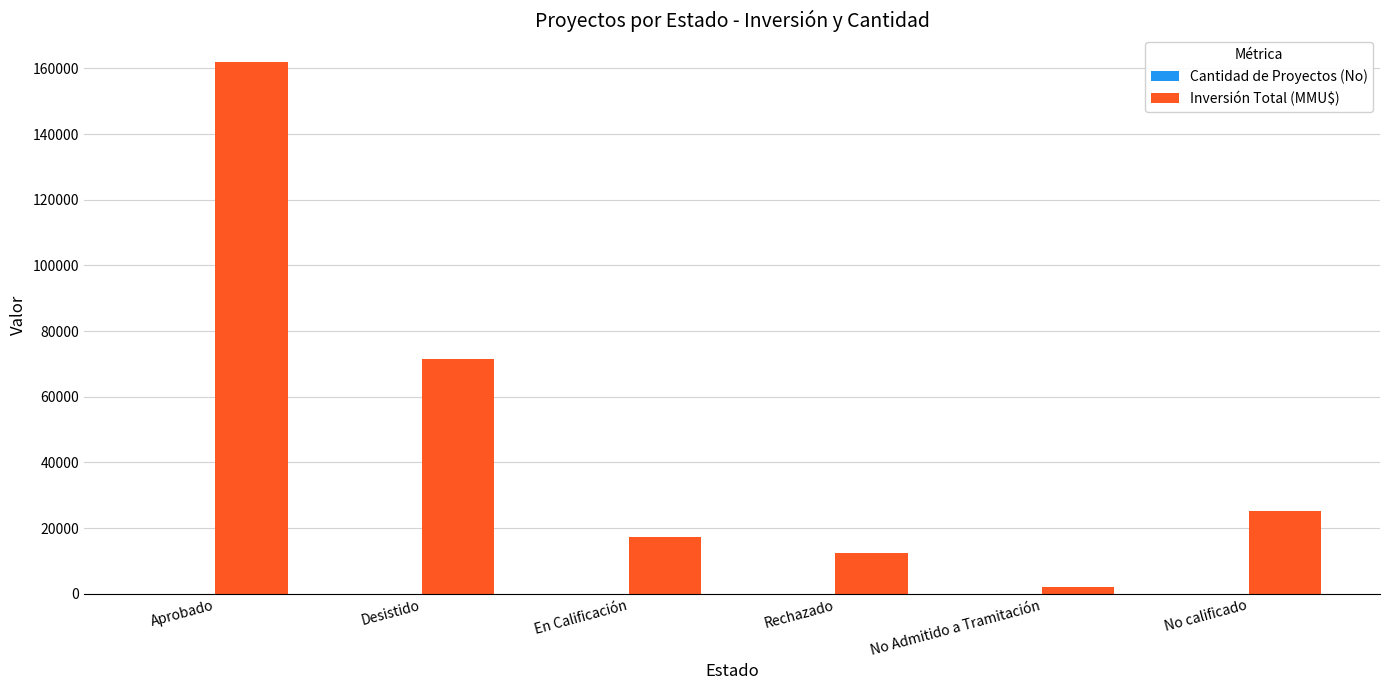

At which category does the chart reach its peak across all series?

Aprobado